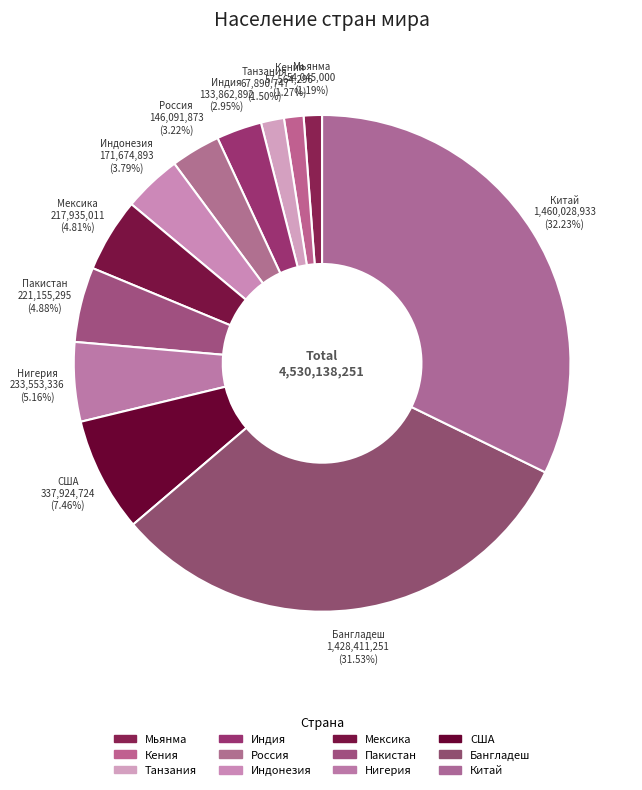

How many slices are in this pie chart?

12